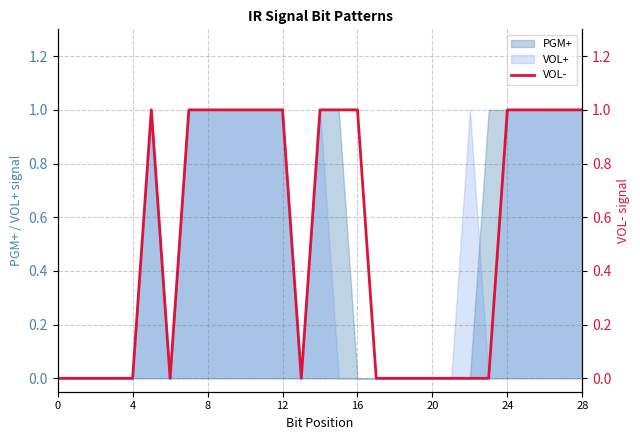

What is the label of the 10th point from the left?

9